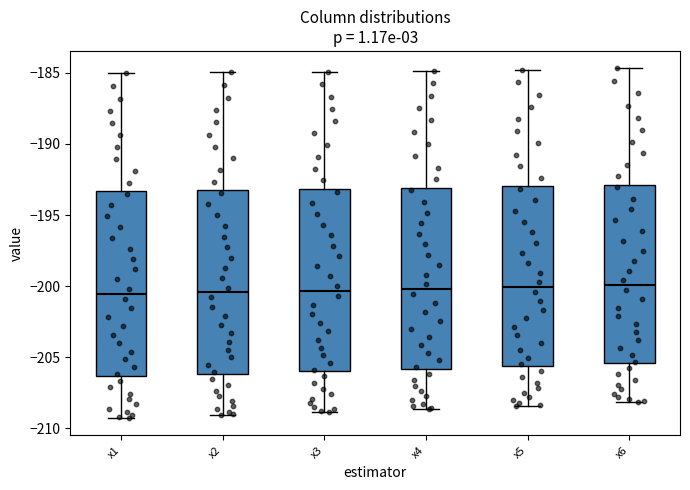

Where does the lower whisker of the box for x2 end on the y-axis? The values are not printed on the chart, so give them approximately, as read against the axis.

-209.0